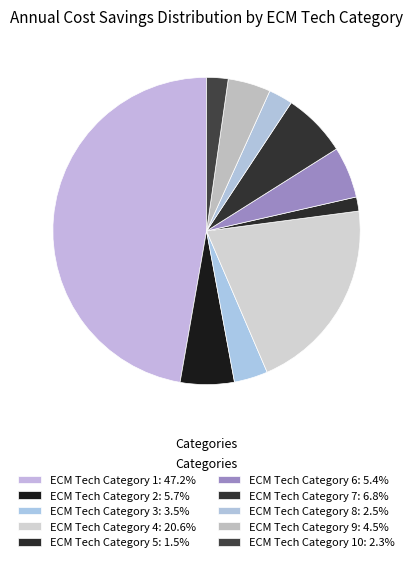

How many slices are in this pie chart?

10